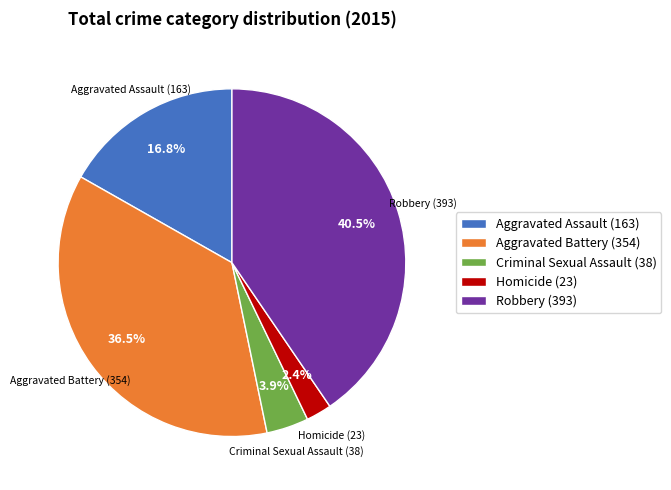

How many segments does this pie chart have?

5